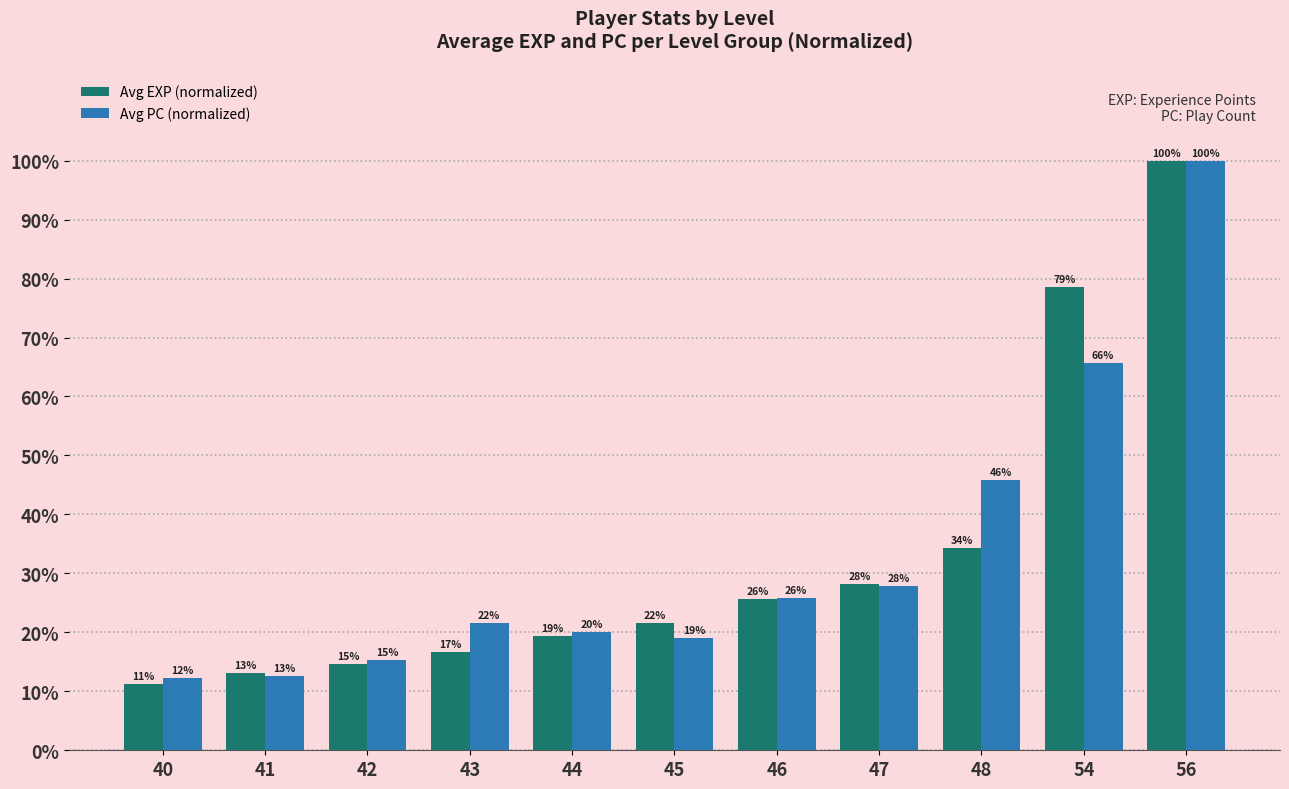

How many bars are there in each group?

2